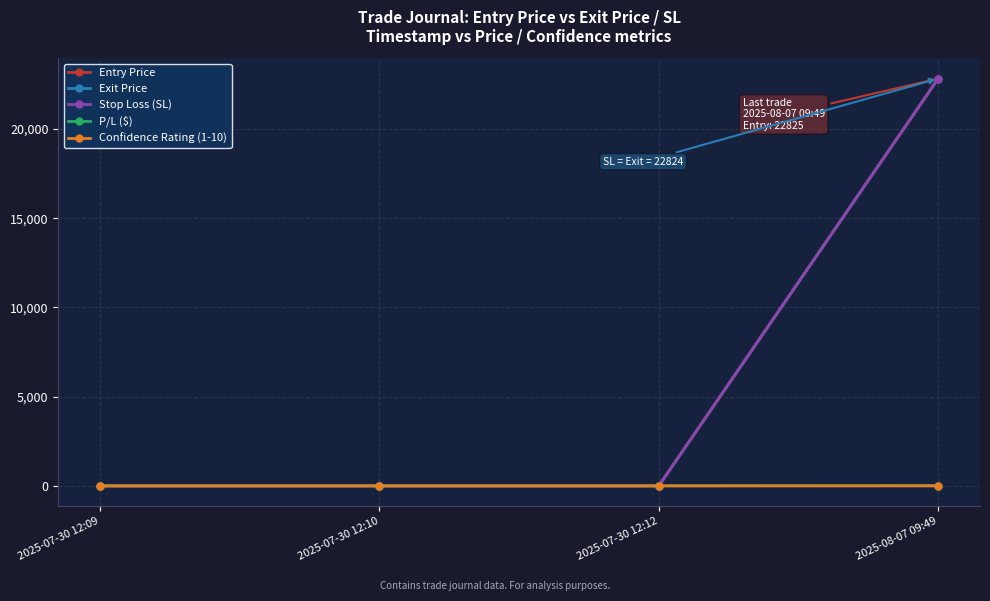

Does the chart have visible grid lines?

Yes